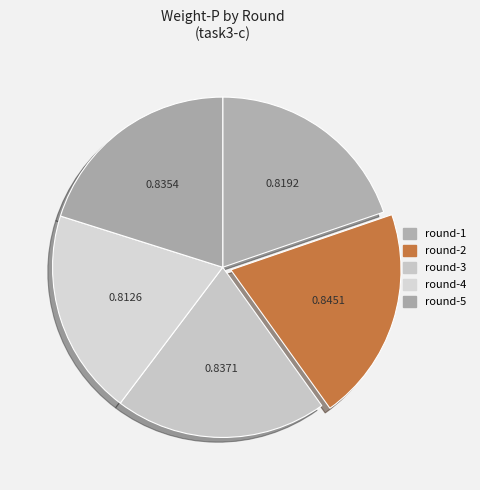

Does round-1 account for over 50% of the chart?

No